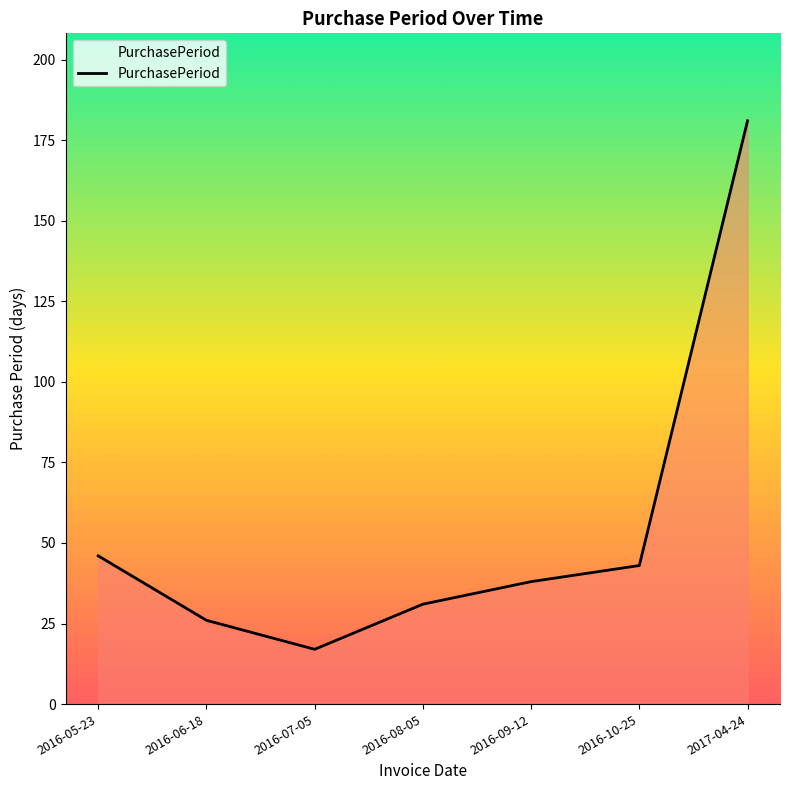

List the labels in order of value, smallest first.

2016-07-05, 2016-06-18, 2016-08-05, 2016-09-12, 2016-10-25, 2016-05-23, 2017-04-24